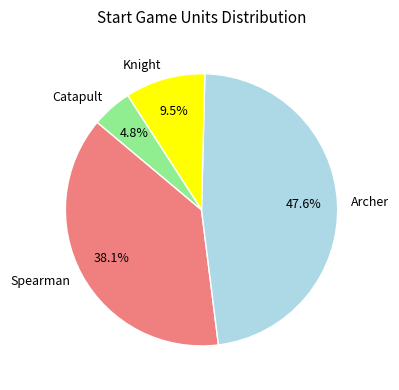

Rank the categories by value from highest to lowest.

Archer, Spearman, Knight, Catapult